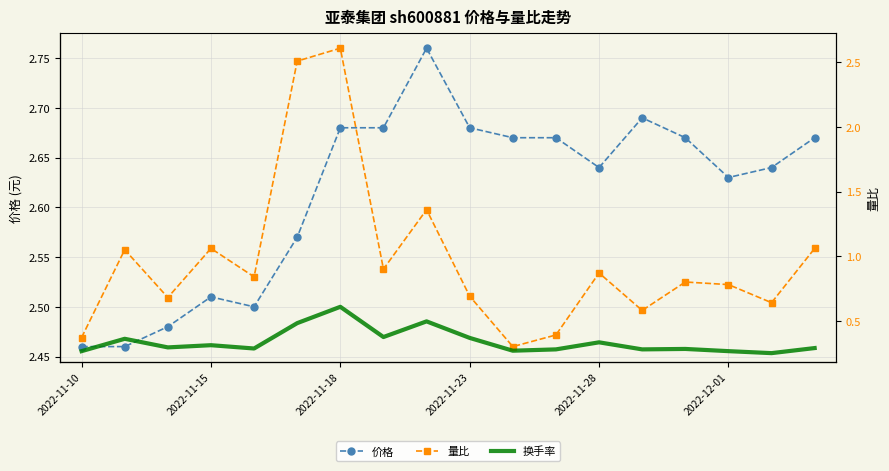

Which has a higher value, 2022-11-18 or 9?

9